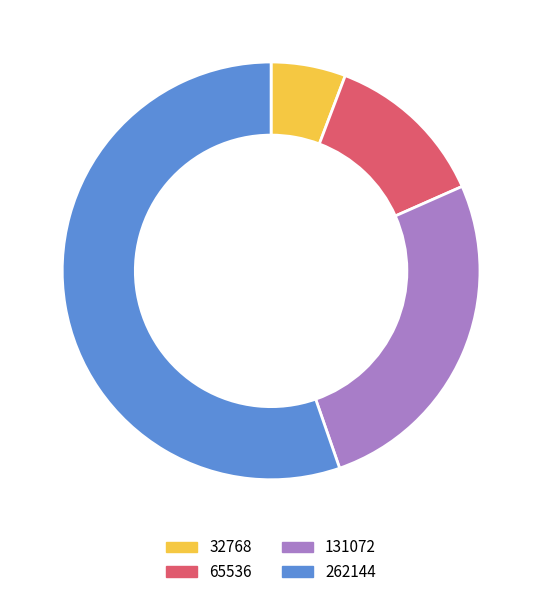

Is there a majority slice in this chart?

Yes